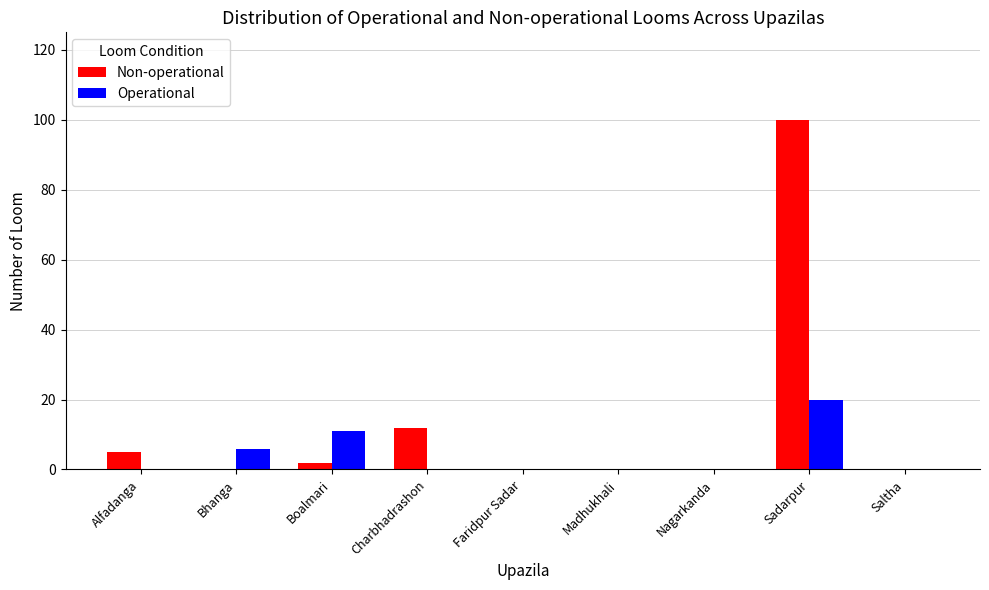

Reading left to right, extract all data points from this chart.

Non-operational: 5	0	2	12	0	0	0	100	0
Operational: 0	6	11	0	0	0	0	20	0